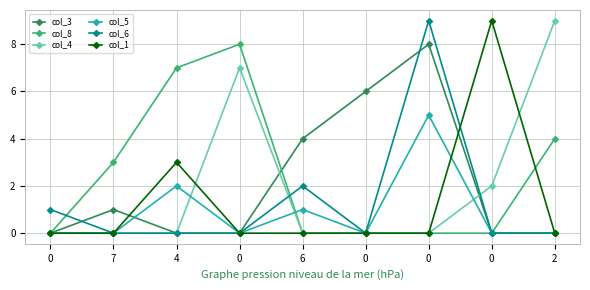

The col_6 series shows 0 at 7. True or false?

True